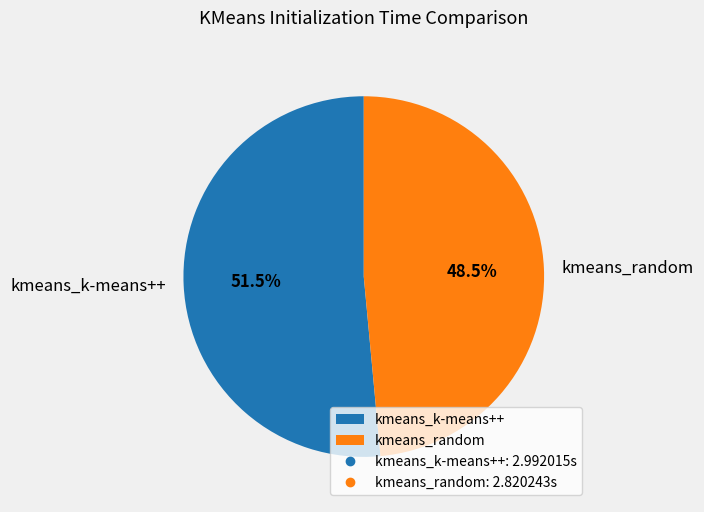

To the nearest percent, what is the average slice percentage?

50%